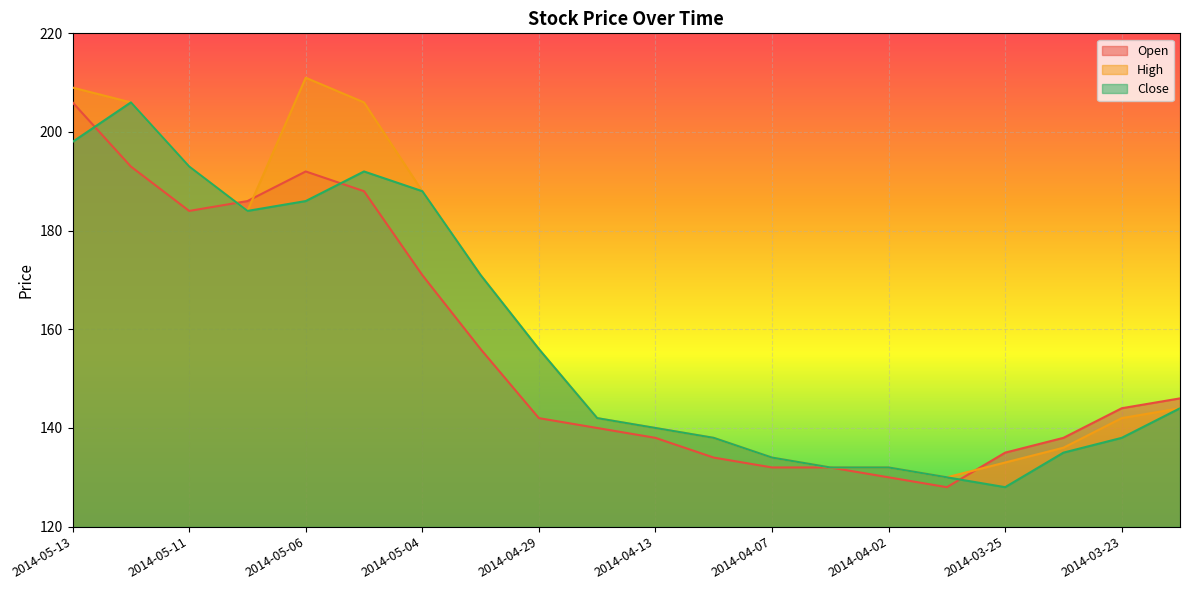

Where is the first local maximum for Close?

2014-05-12